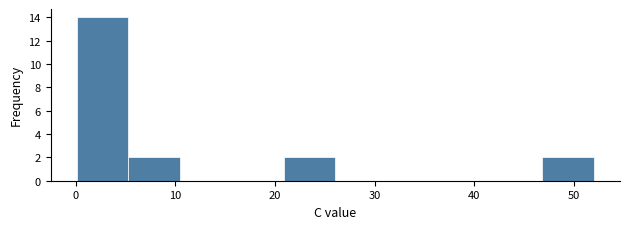

Which range on the x-axis has the tallest bar?

0 to 5